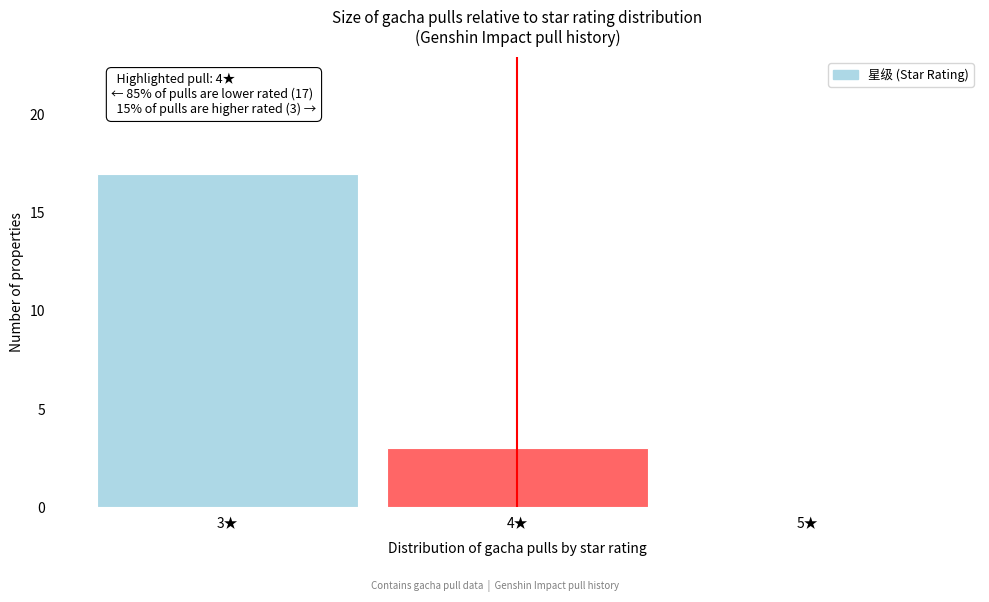

Reading left to right, list all the values displayed in this chart.

3★=17	4★=3	5★=0